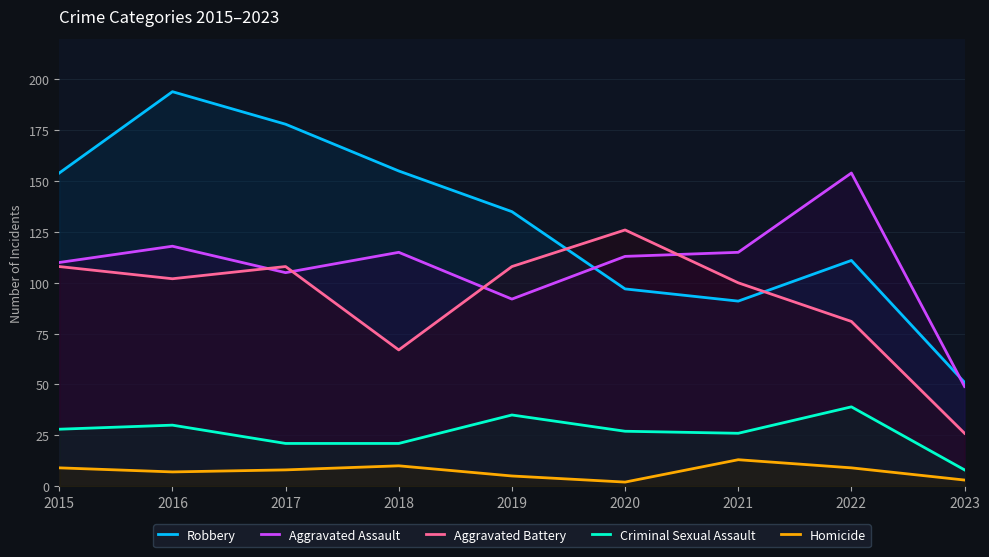

True or false: Criminal Sexual Assault and Aggravated Assault intersect in this chart.

False